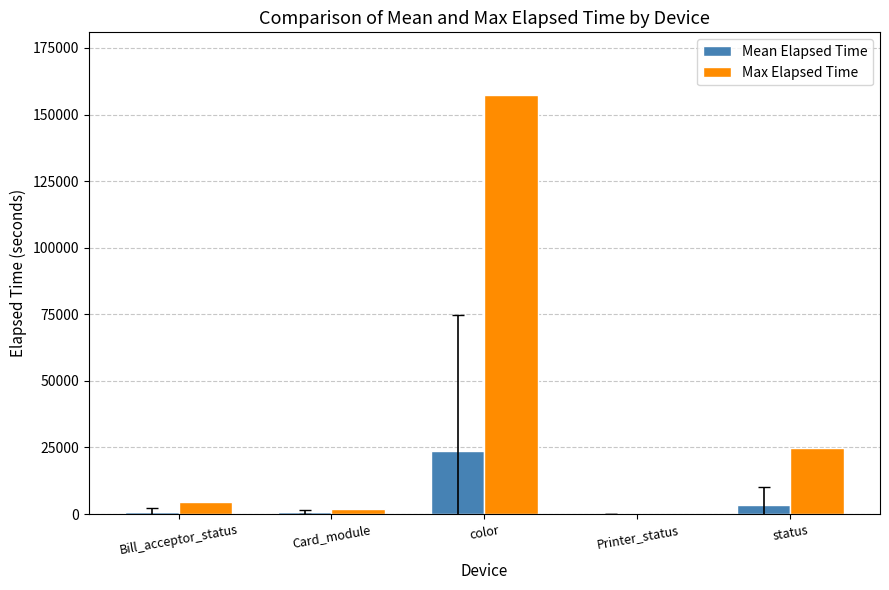

At which label is Max Elapsed Time closest to 78689?

status